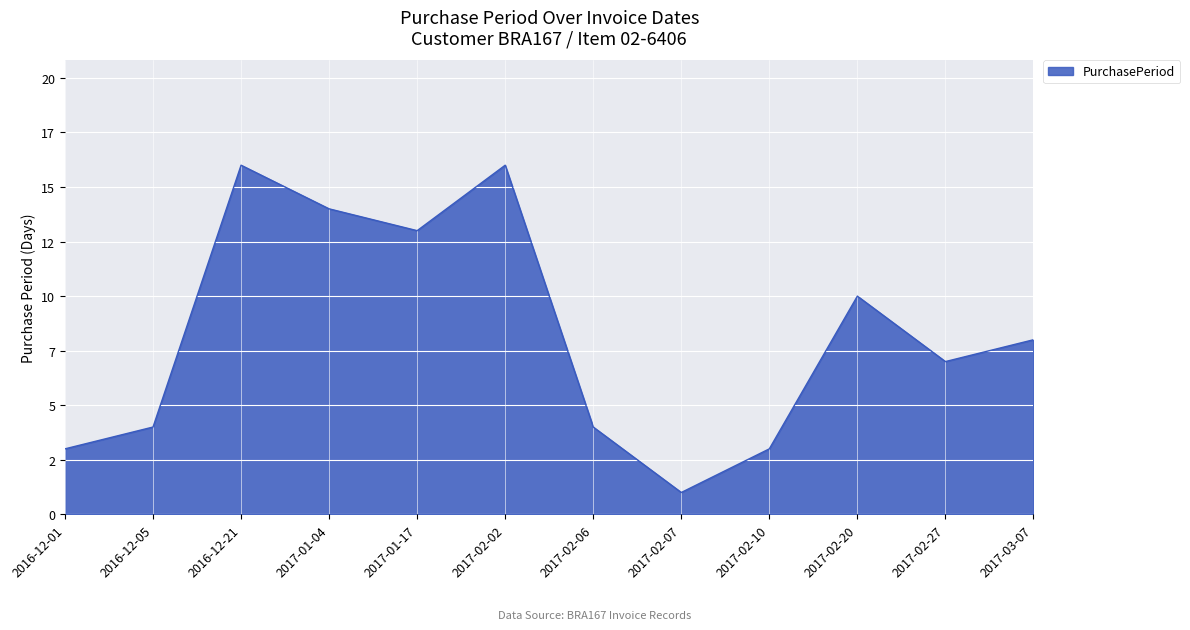

Which has a higher value, 2017-02-20 or 2017-02-10?

2017-02-20